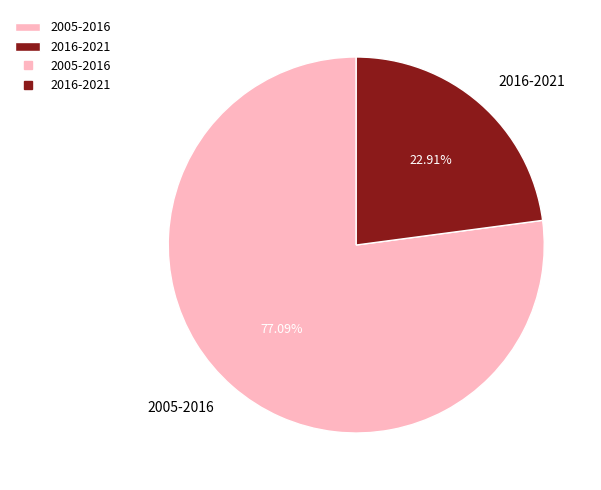

Do 2005-2016 and 2016-2021 together represent more than half of the pie?

Yes